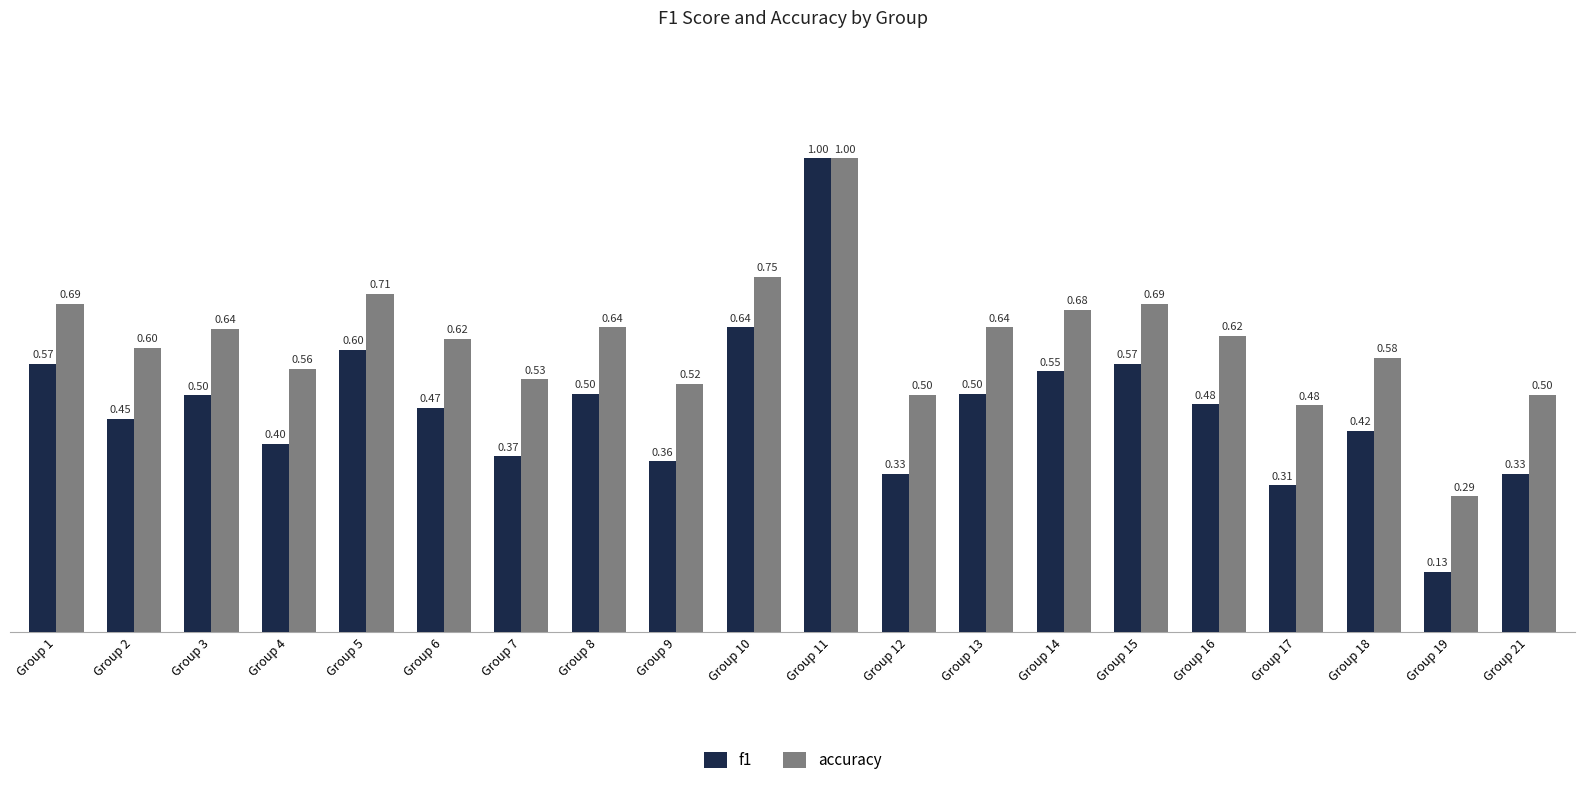

At which label is accuracy closest to 0?

Group 19